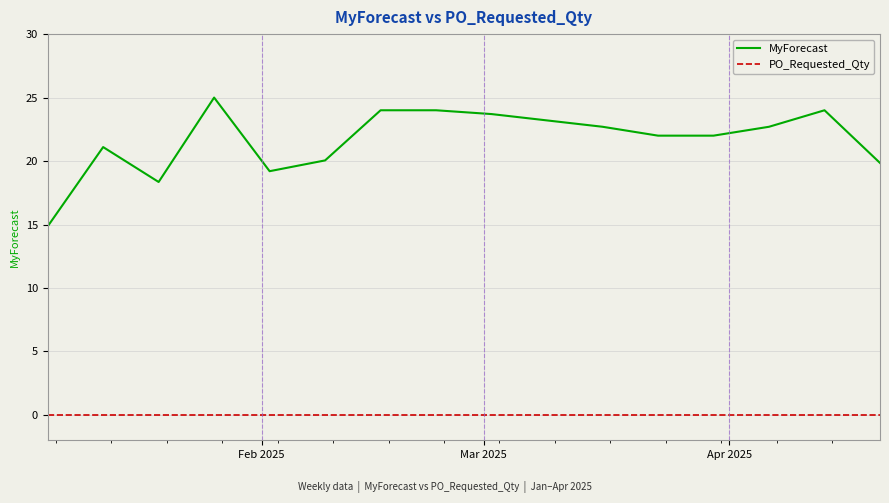

List the series in order of their overall mean, highest first.

MyForecast, PO_Requested_Qty